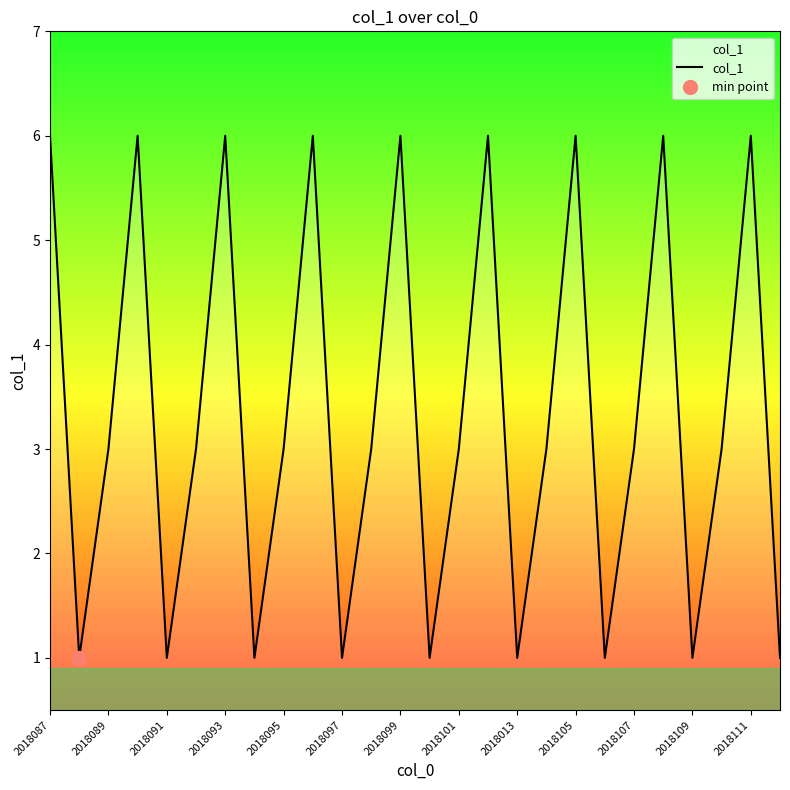

Which category has the highest value across all series?

2018087